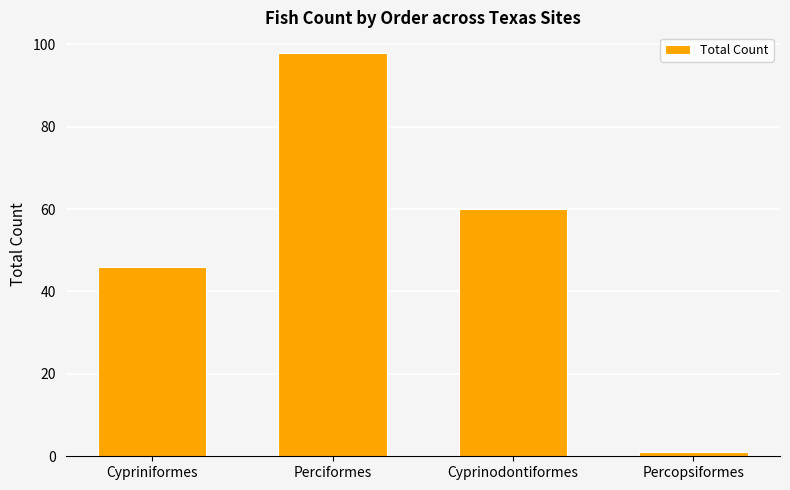

Reading right to left, extract all data points from this chart.

1	60	98	46